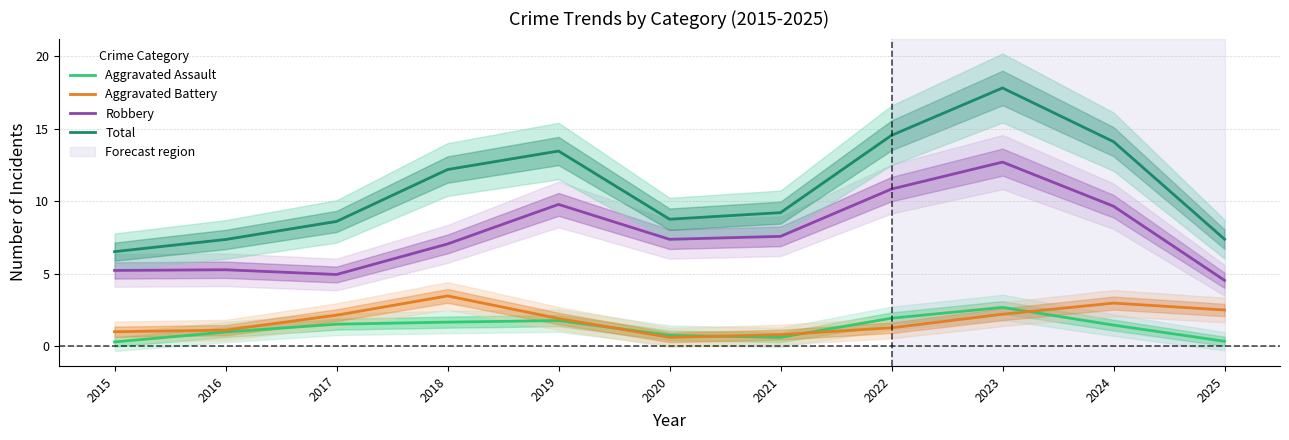

Which series has the largest total across all categories?

Total